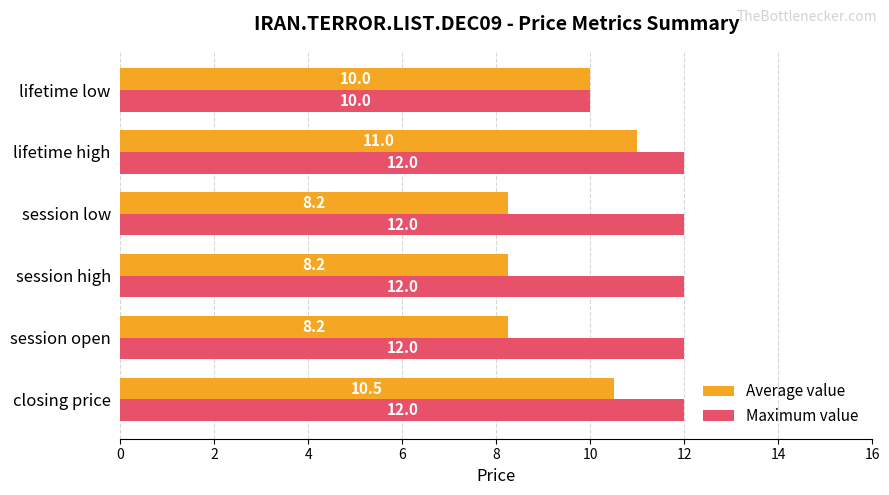

How many Maximum value values are between 12 and 13?

5